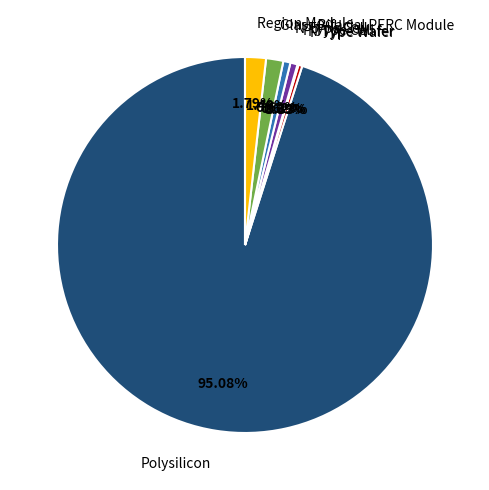

To the nearest percent, what is the difference between the largest and smallest slice percentages?

95%